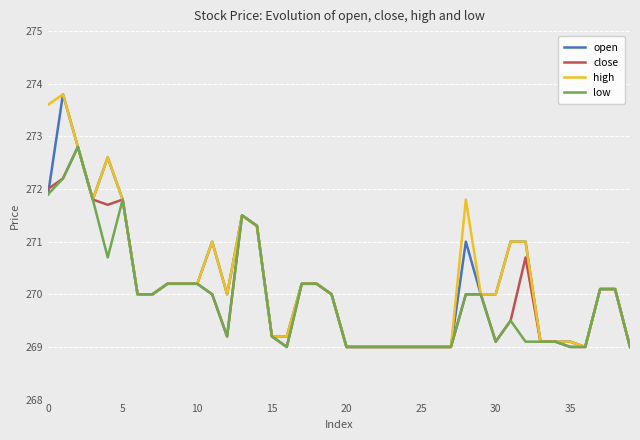

What is the highest value of the close series?

272.8